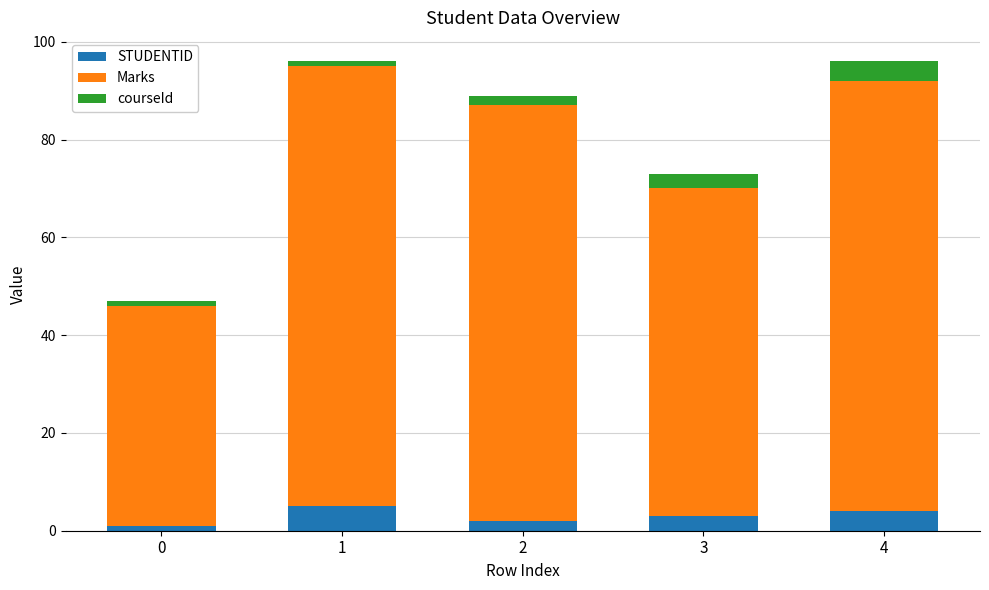

Is it true that STUDENTID equals 4 at 4?

True